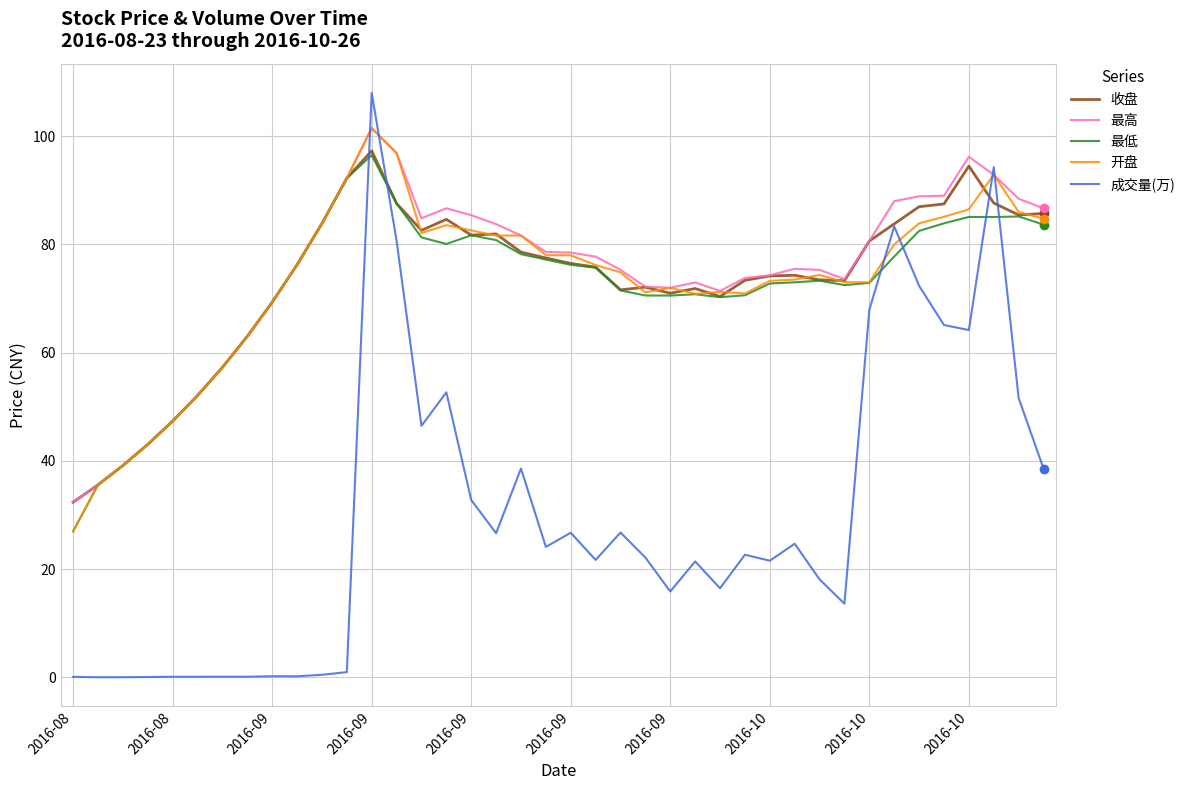

Does the chart have visible grid lines?

Yes